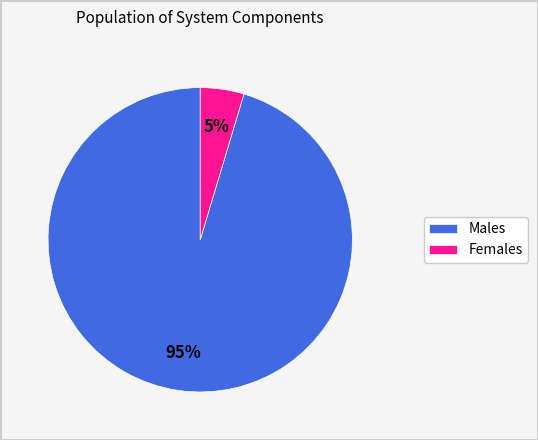

Count the number of slices in the pie.

2